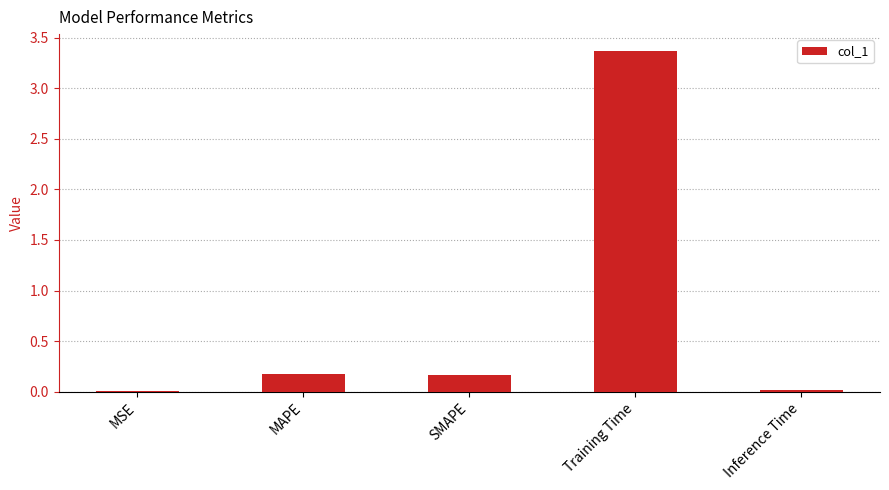

Between MAPE and Inference Time, which is larger?

MAPE